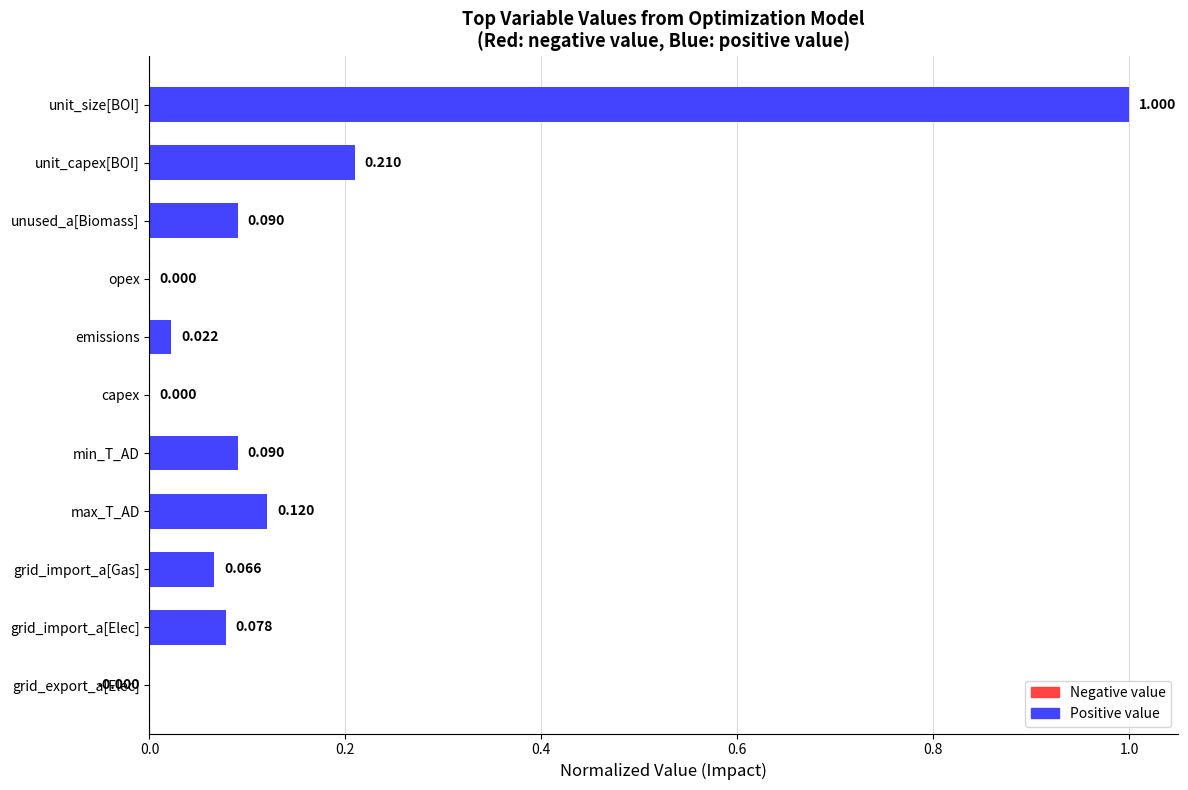

What is the change in value from grid_import_a[Elec] to unit_capex[BOI]?

+0.1